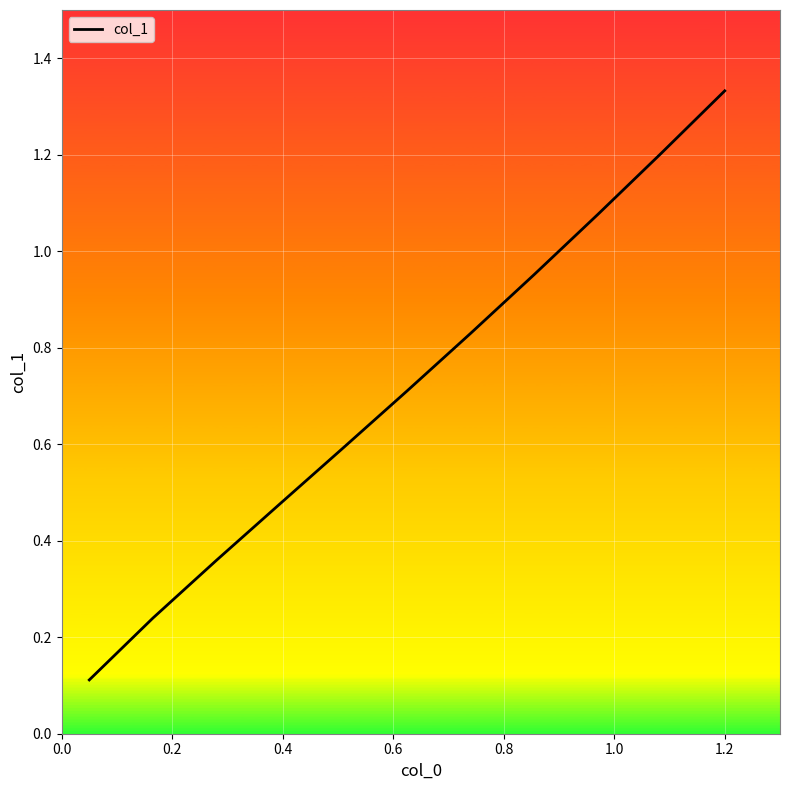

What is the difference between the maximum and minimum values?

1.2